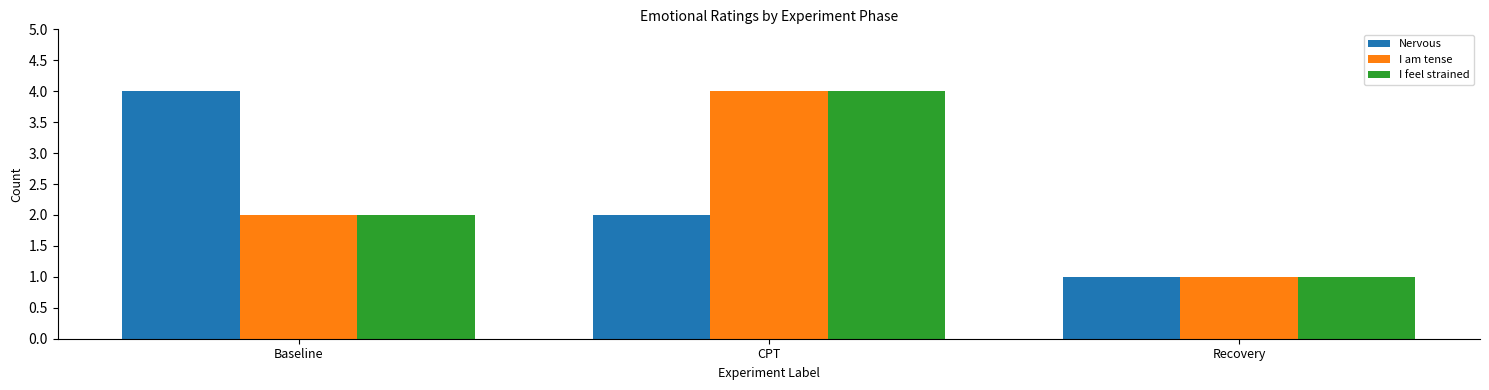

At which category is the sum across all series the highest?

CPT